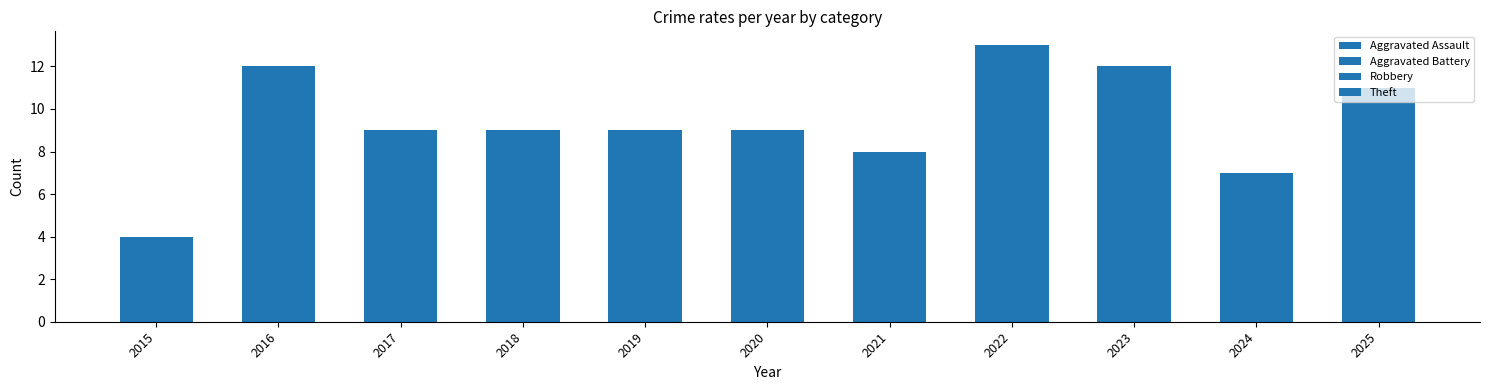

The Aggravated Battery series shows 1 at 2015. True or false?

False